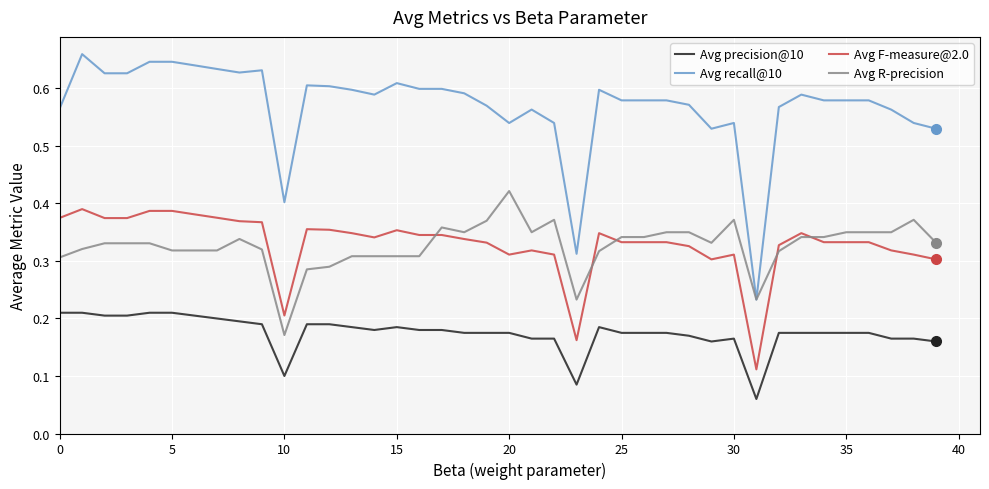

How many lines are shown in the chart?

4